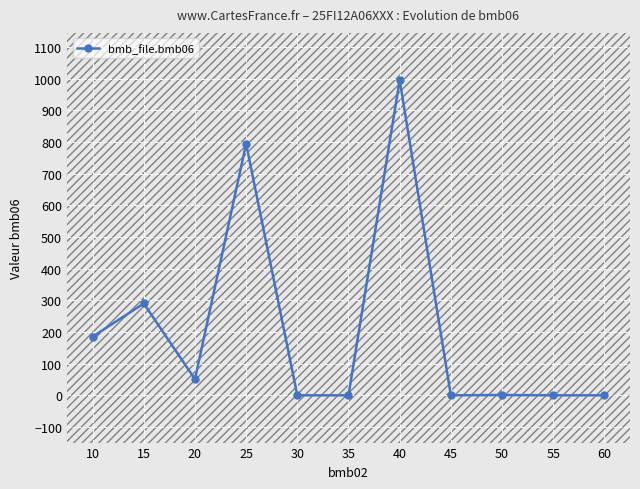

The value at 45 is -515.3. True or false?

False